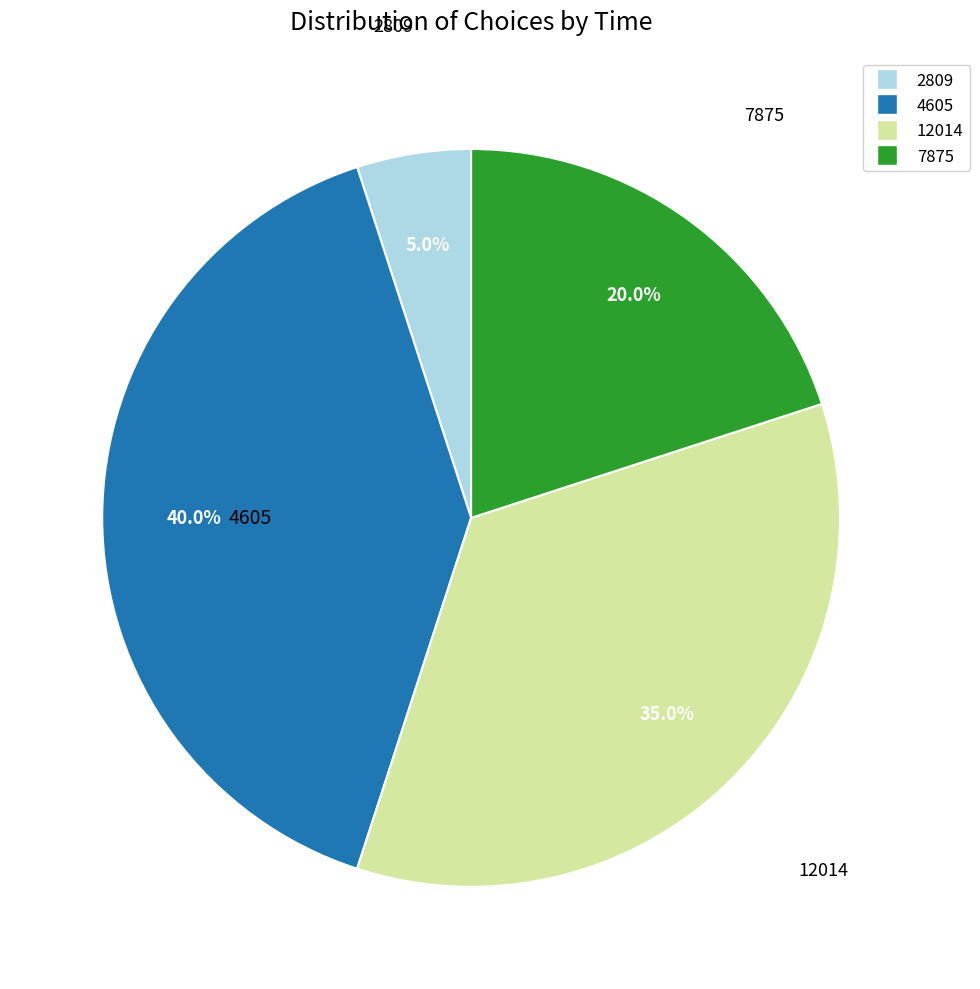

Approximately how many times larger is the value at 4605 compared to 7875?

2.0